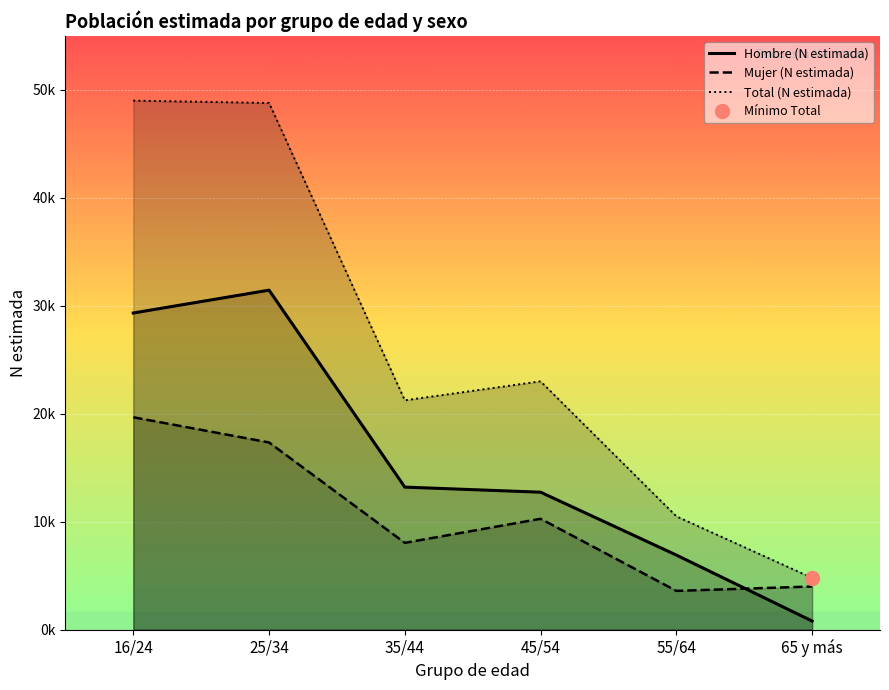

The Mujer (N estimada) series shows 14038 at 45/54. True or false?

False